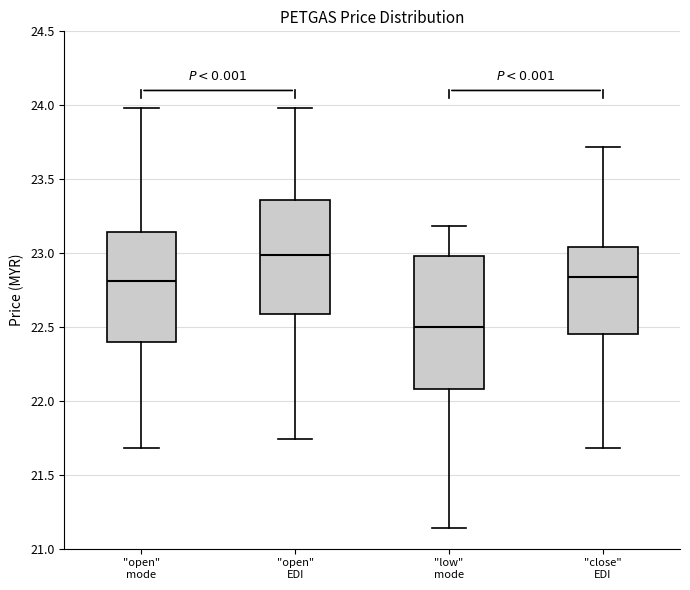

Reading left to right, transcribe this box plot: for each box, give where its median line is, the range the box spans, and where its two whiskers end, as read against the y-axis. The values are not printed on the chart, so give them approximately, as read against the axis.

"open" mode: median 22.80, box 22.40 to 23.15, whiskers 21.70 to 24.00
"open" EDI: median 23.00, box 22.60 to 23.35, whiskers 21.75 to 24.00
"low" mode: median 22.50, box 22.10 to 23.00, whiskers 21.15 to 23.20
"close" EDI: median 22.85, box 22.45 to 23.05, whiskers 21.70 to 23.70